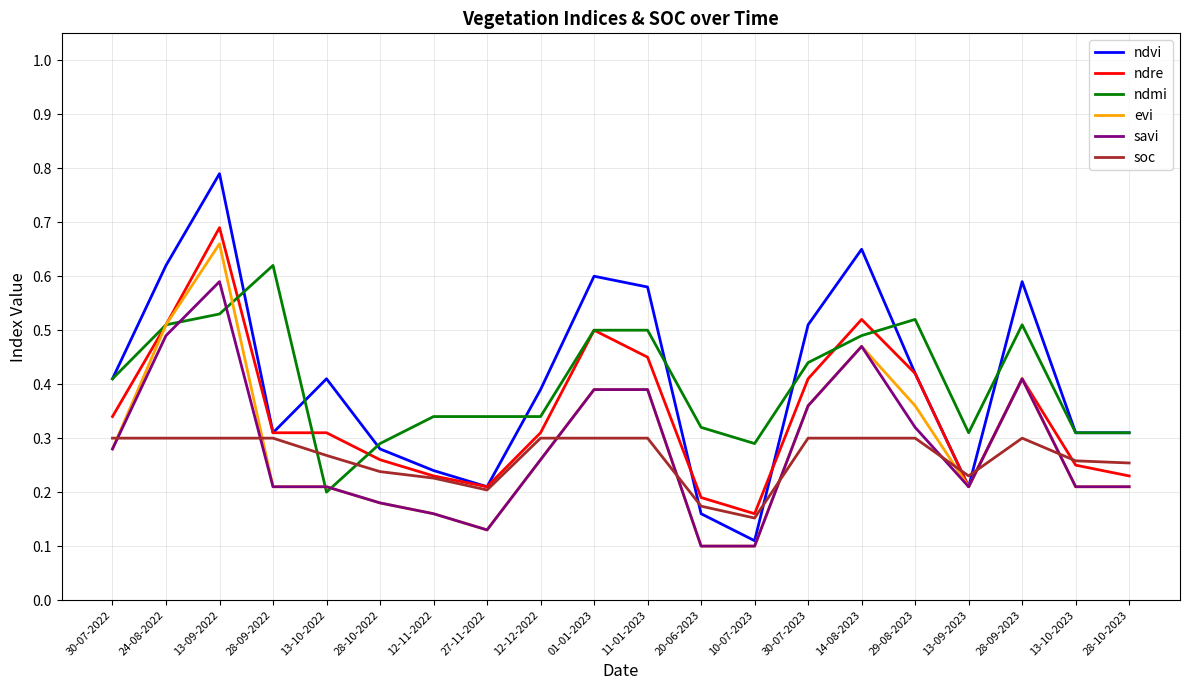

Which series has the largest range (max minus min)?

ndvi